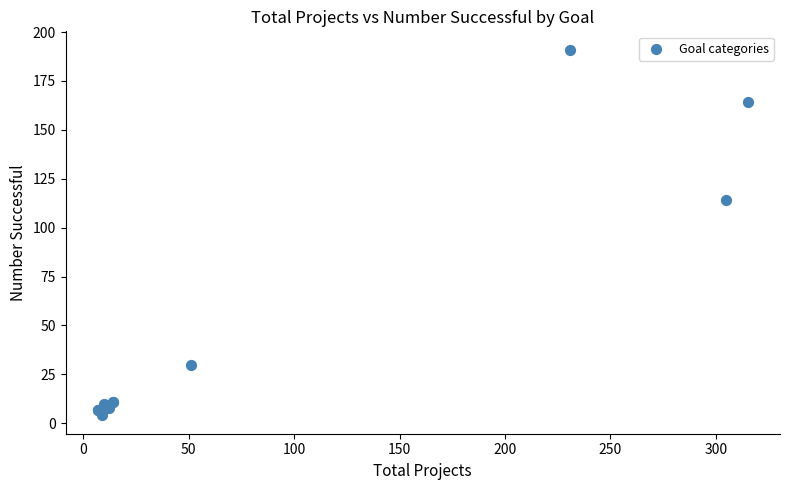

What Y value in the scatter plot is closest to 97?

114